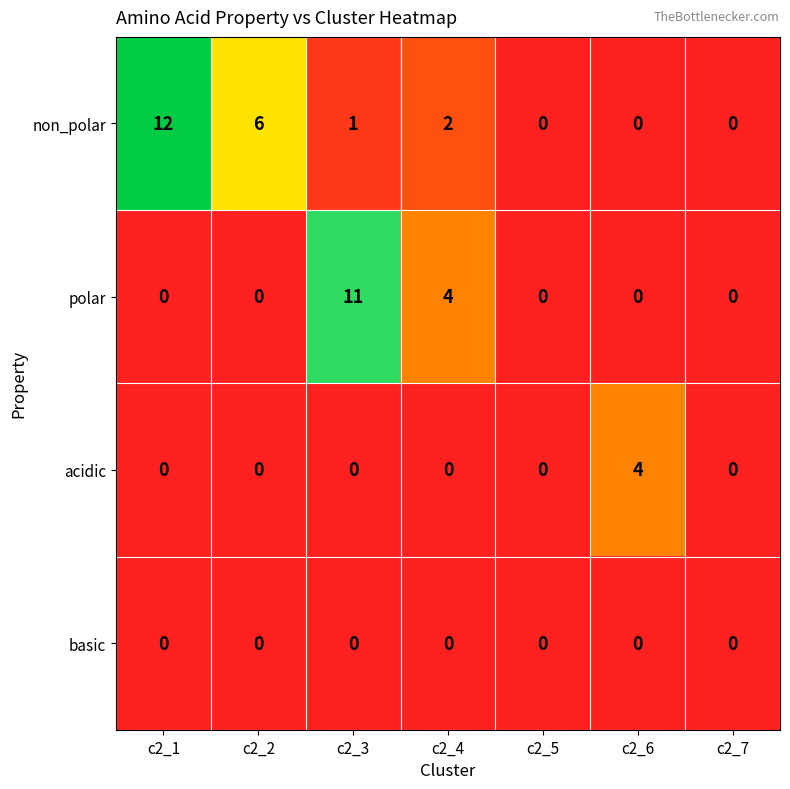

Which series changed the most between c2_5 and c2_6?

acidic